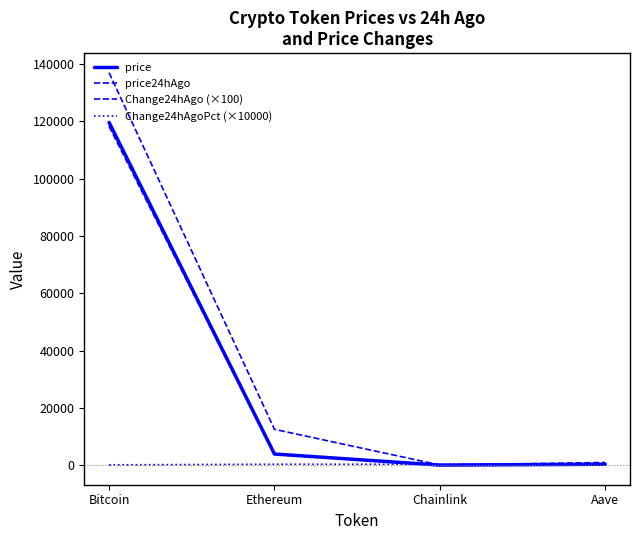

True or false: price and price24hAgo intersect in this chart.

False